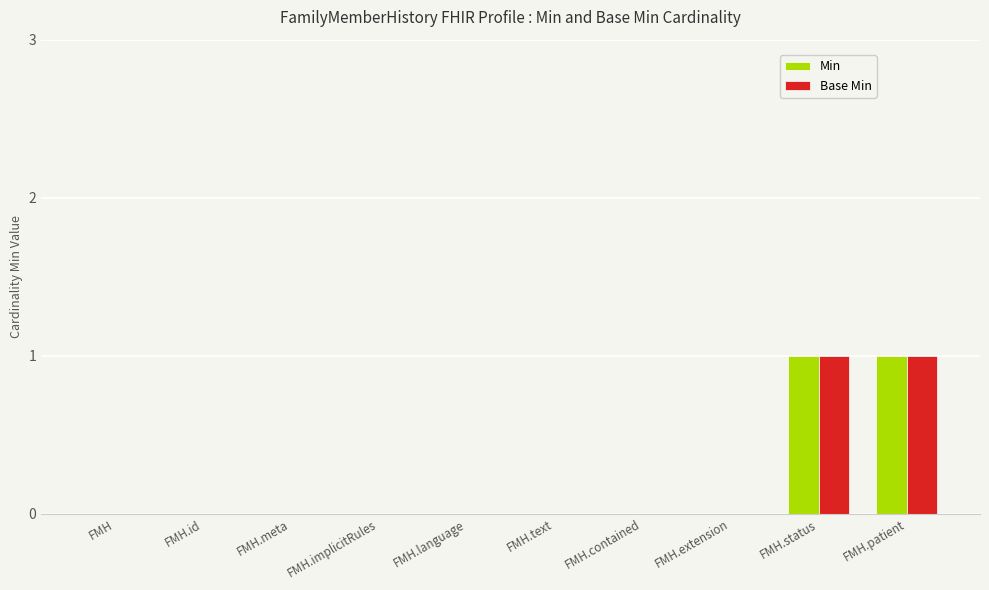

Is the value of Base Min at FMH.status greater than the value of Min at FMH.extension?

Yes